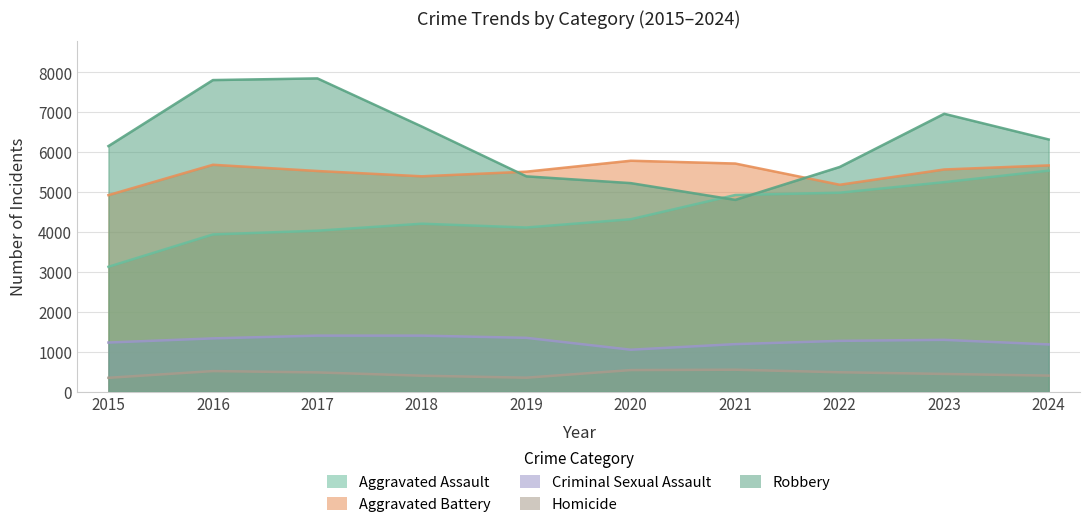

Which series ends up on top after the final intersection of Robbery and Aggravated Assault?

Robbery